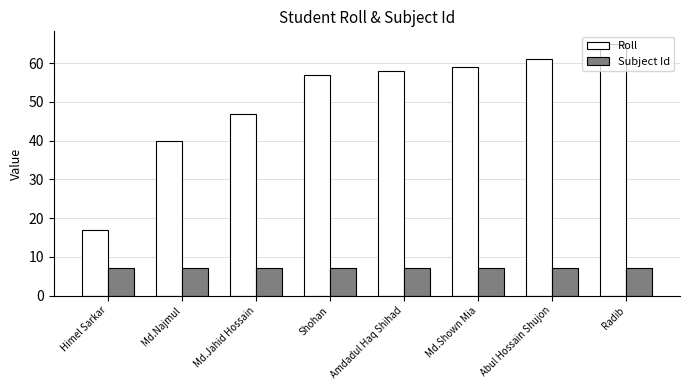

What is the spread (max minus min) of values at Himel Sarkar?

10